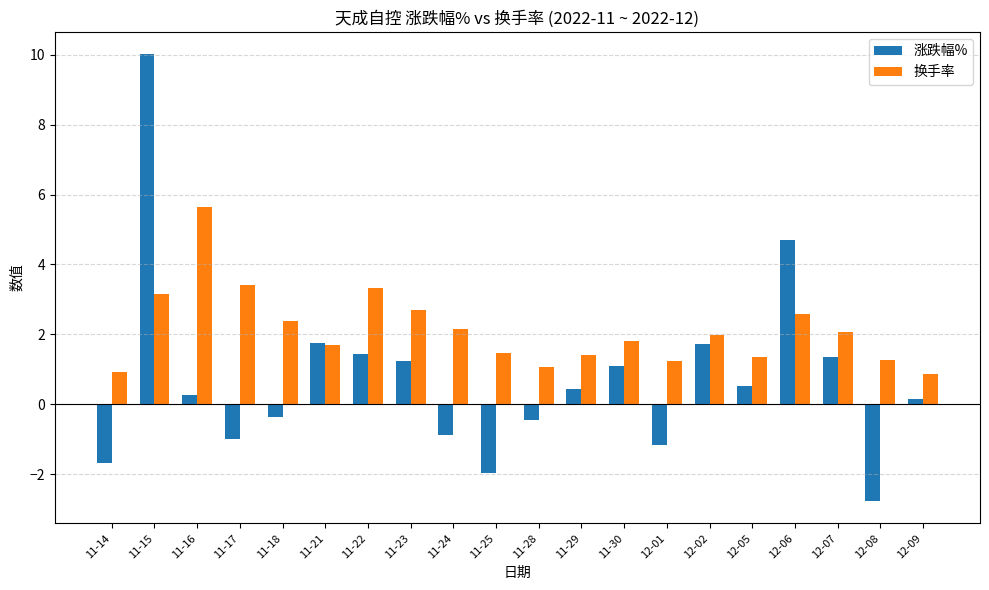

What is the label of the 12th bar from the left?

11-29